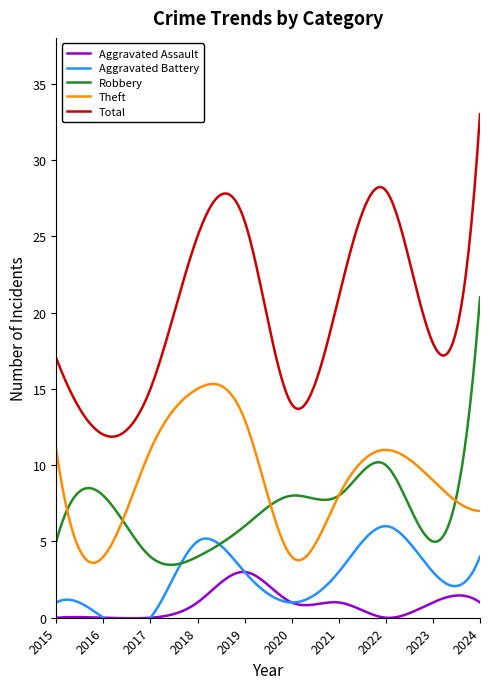

What is the value of the Robbery point at the 9th from the left?

5